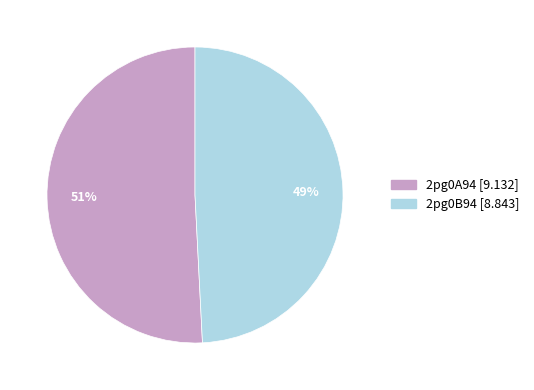

Which has a higher value, 2pg0B94 or 2pg0A94?

2pg0A94